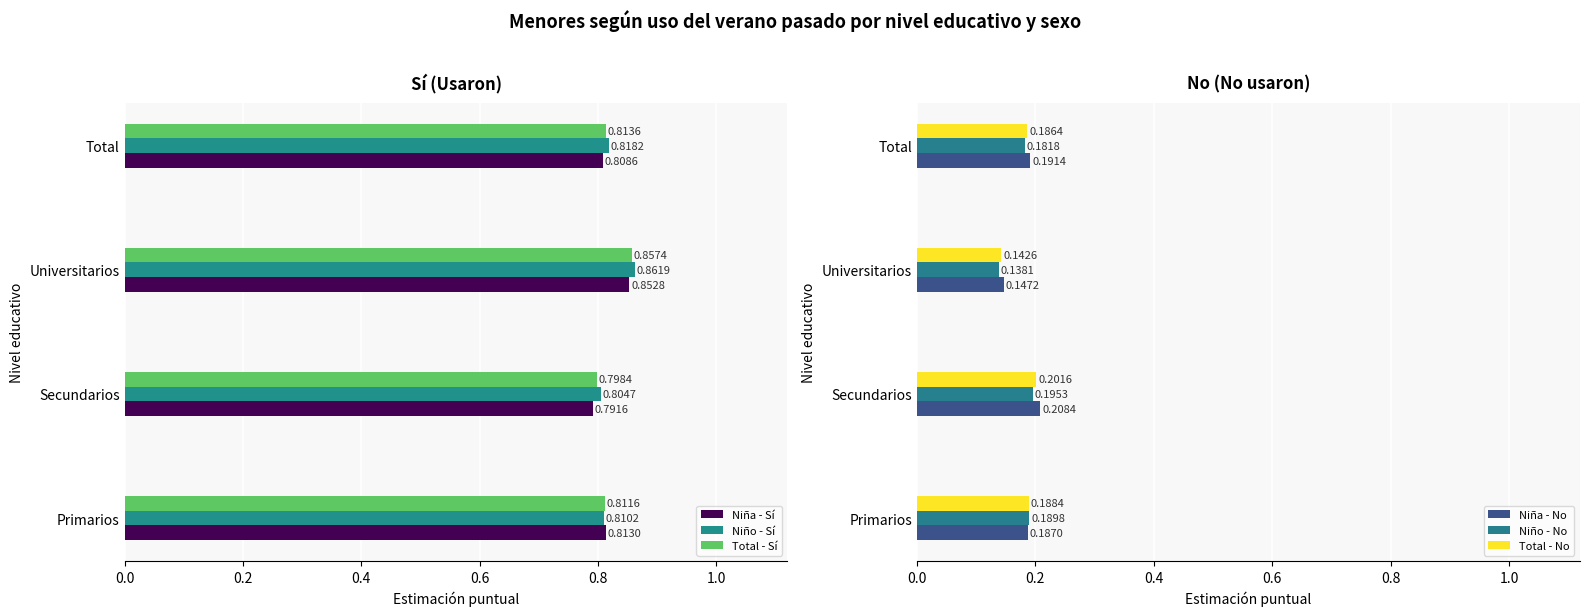

What is the value of the Niña - Sí bar at the 3rd from the left?

0.9